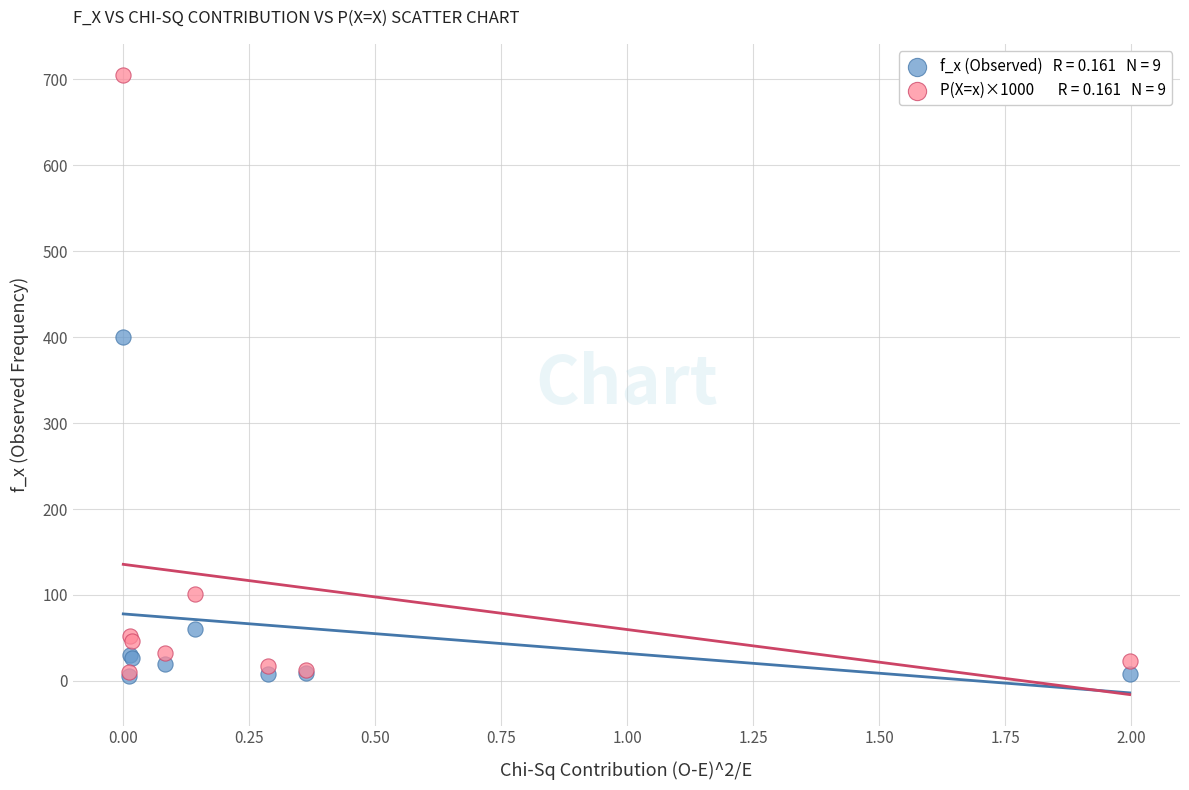

Across all series, what Y value is closest to 355?

400.0